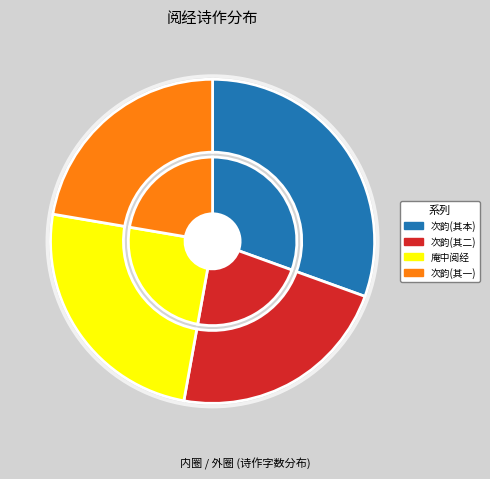

What percentage is NOT represented by 庵中阅经示诸开士?

75.2%